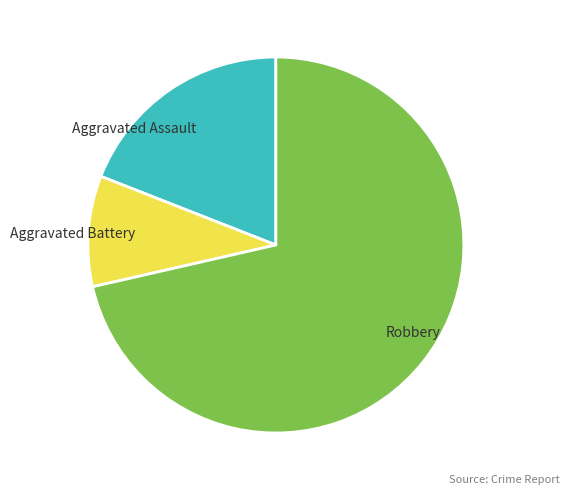

How many segments does this pie chart have?

3